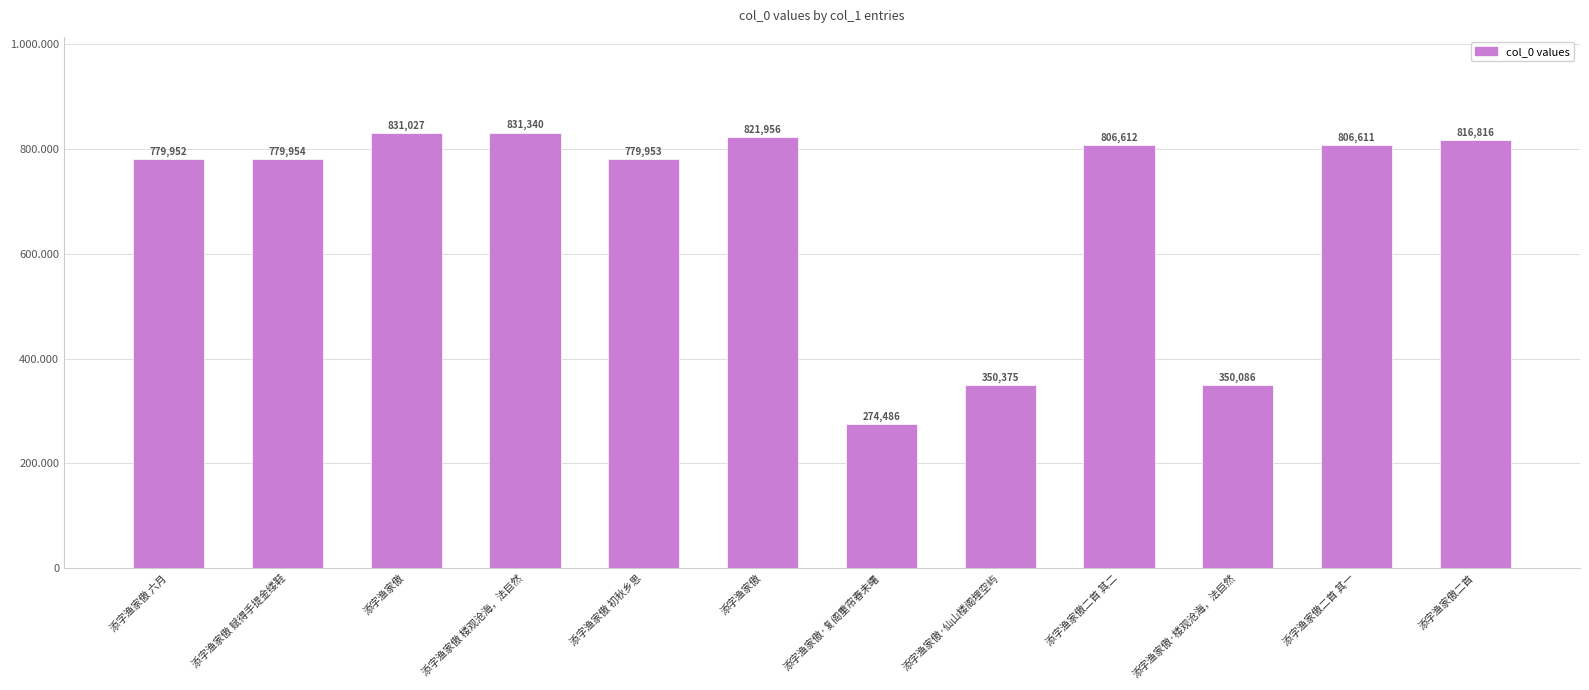

Count the number of data series in this chart.

1